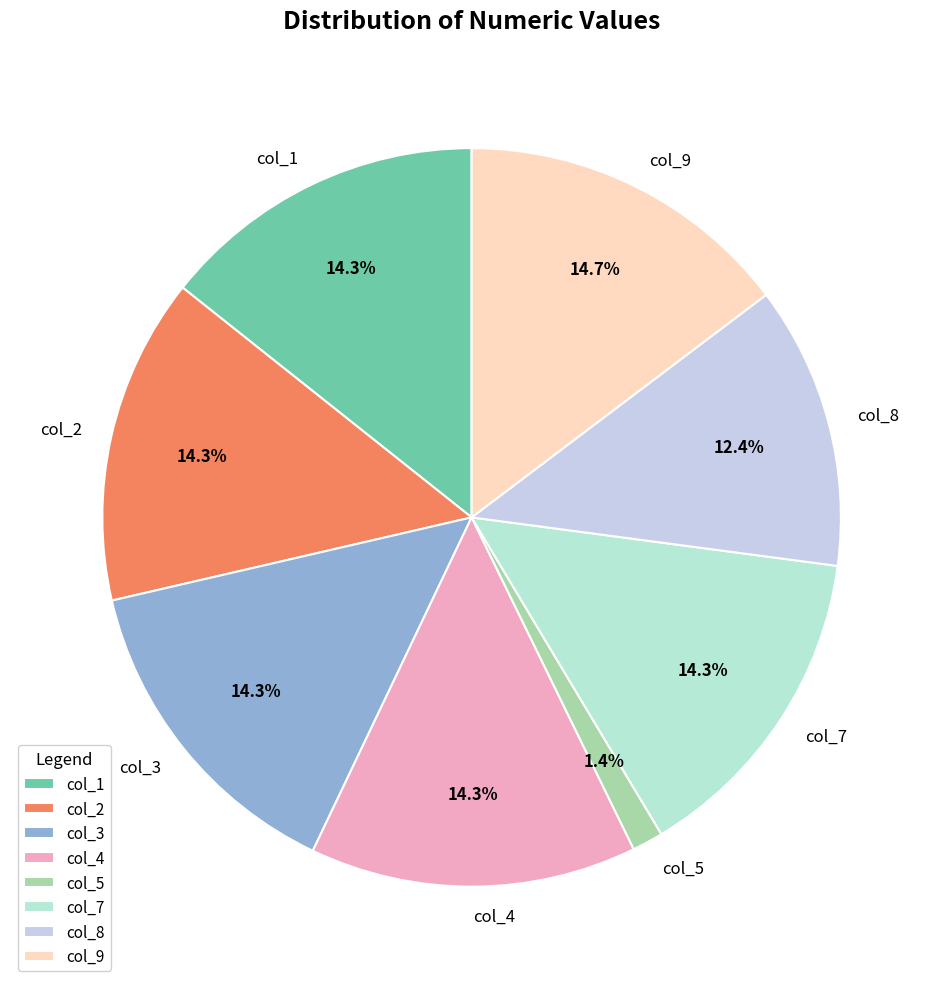

What percentage is the col_4 slice, to the nearest percent?

14%